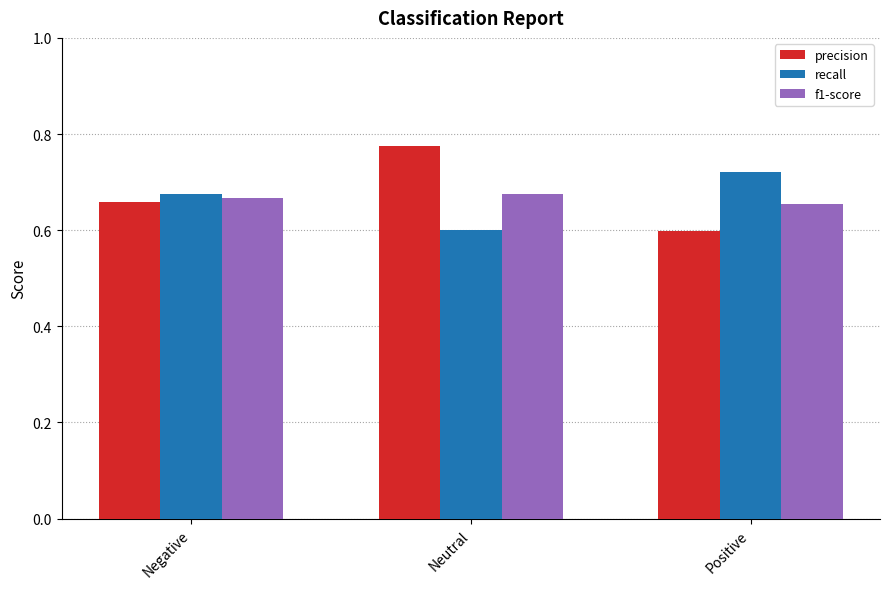

How many series are shown in this chart?

3